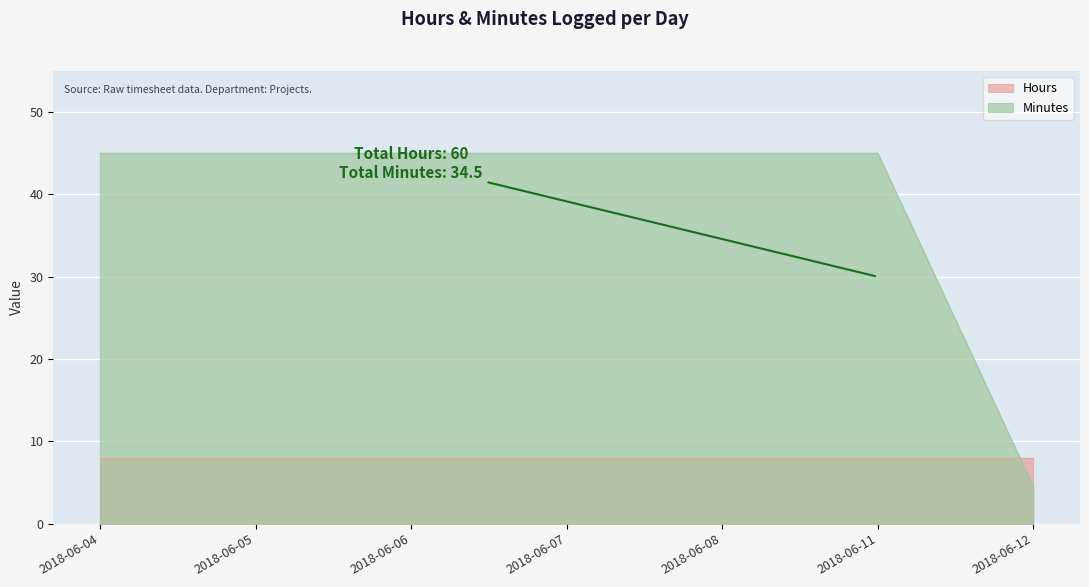

Does the chart display data point markers on the line(s)?

No